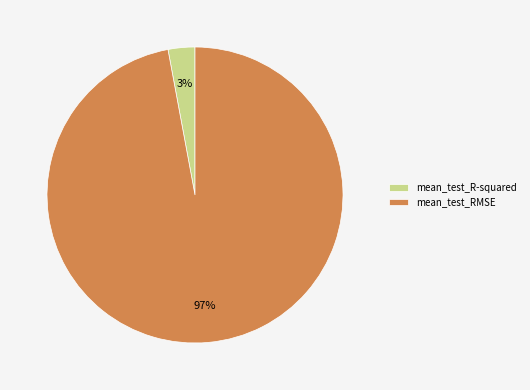

To the nearest percent, what is the average slice percentage?

50%